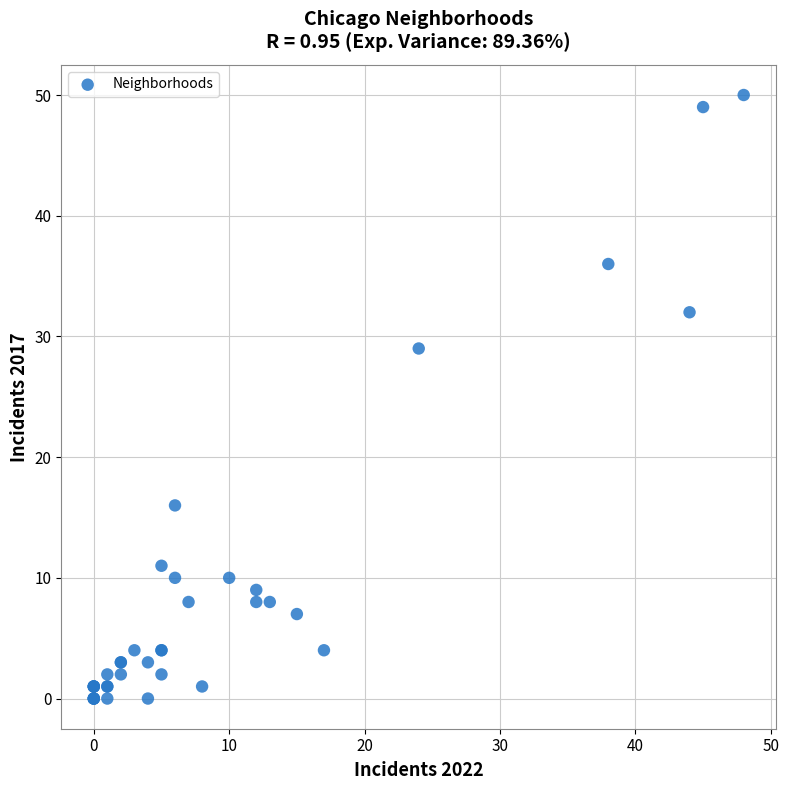

What Y value in the scatter plot is closest to 25?

29